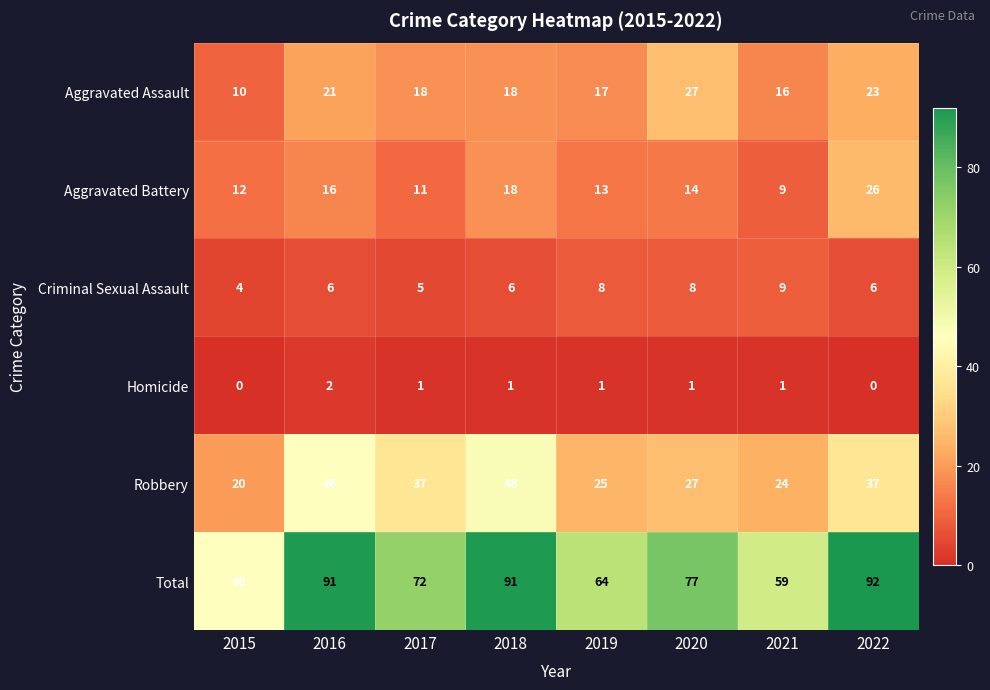

What is the lowest value of the Total series?

46